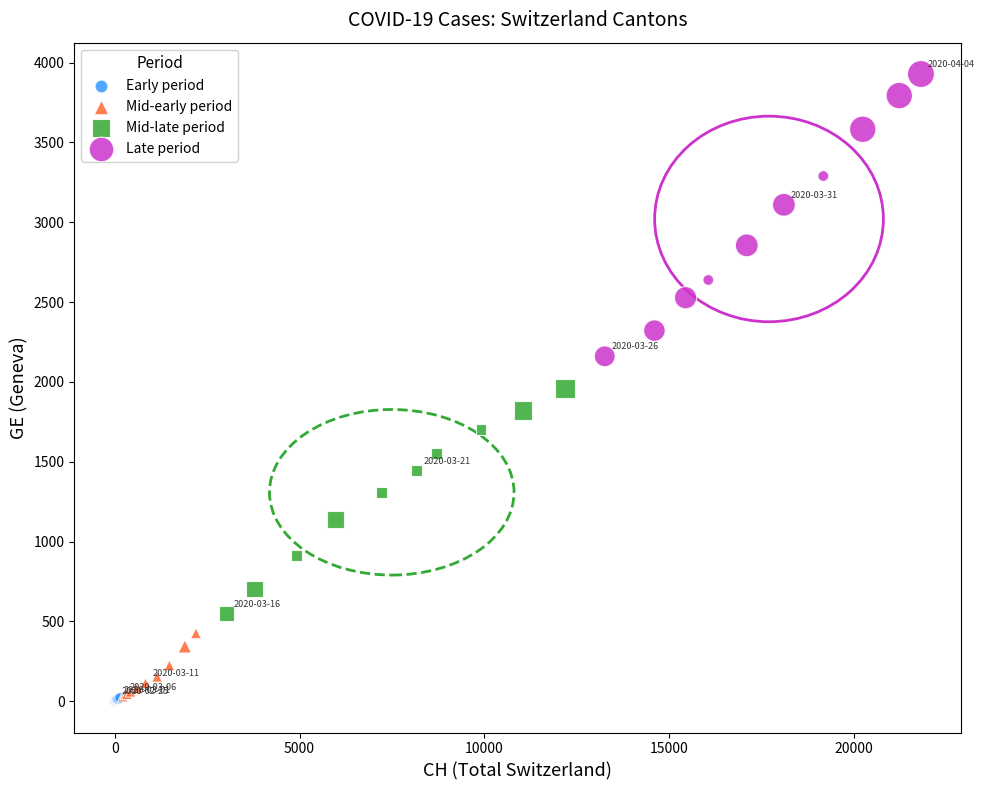

Which series reaches the maximum Y coordinate?

Late period